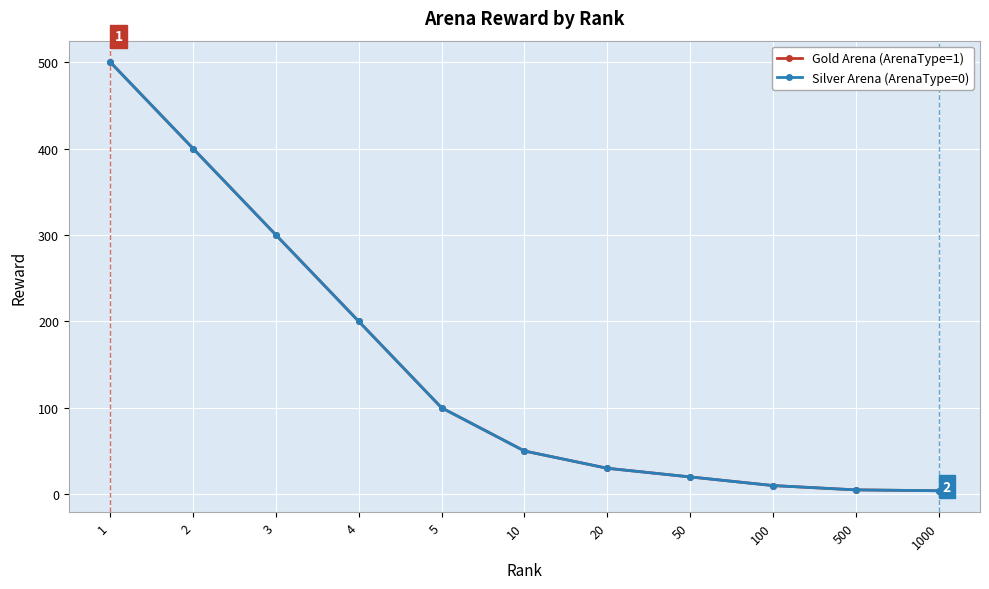

Is this an area chart (filled region under the line)?

No